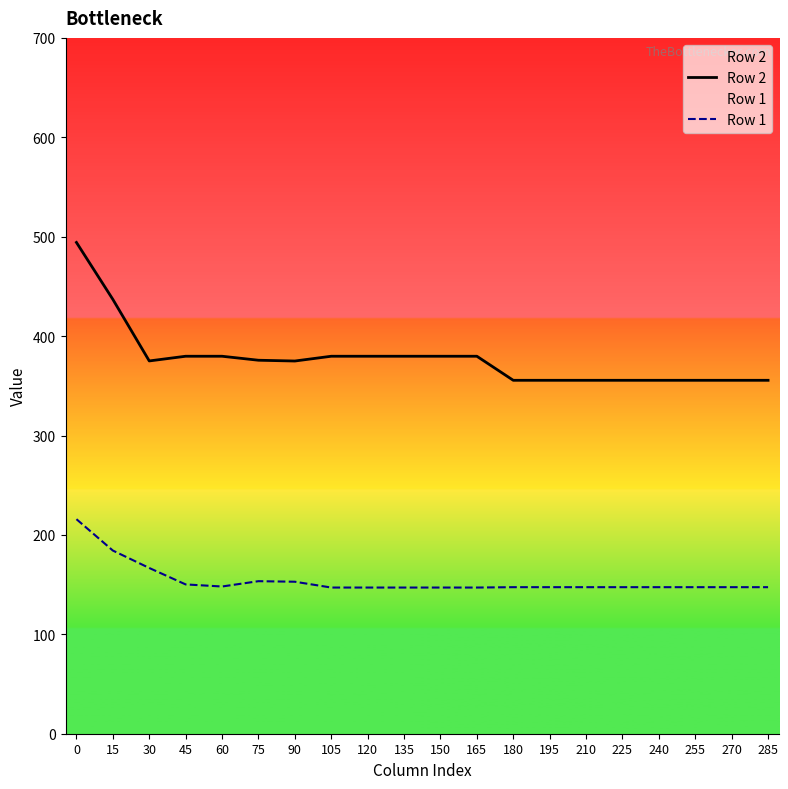

Rank the series by their maximum value, from highest to lowest.

Row 2, Row 1